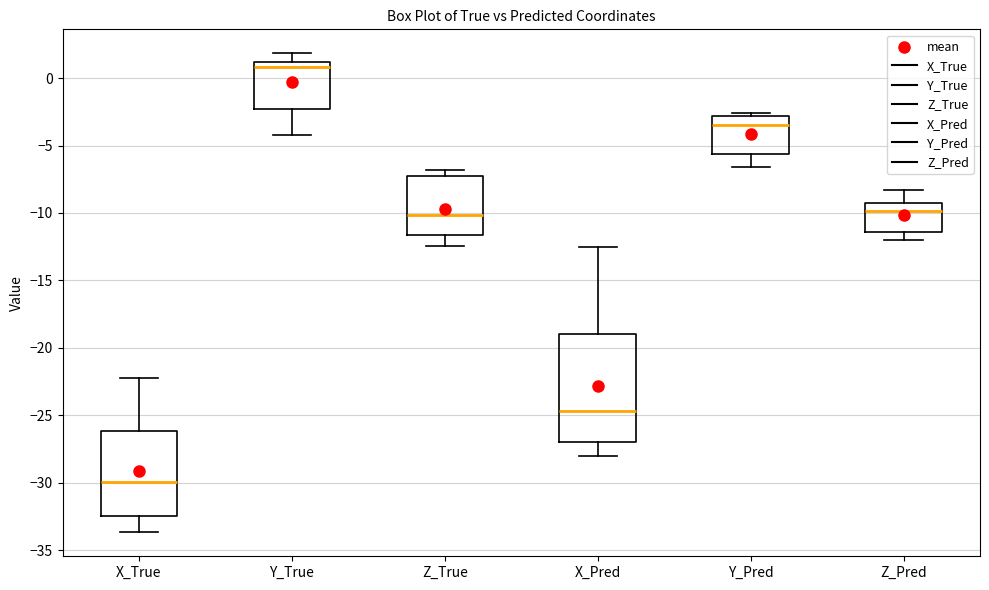

Where does the upper whisker of the box for X_Pred end on the y-axis? The values are not printed on the chart, so give them approximately, as read against the axis.

-12.5